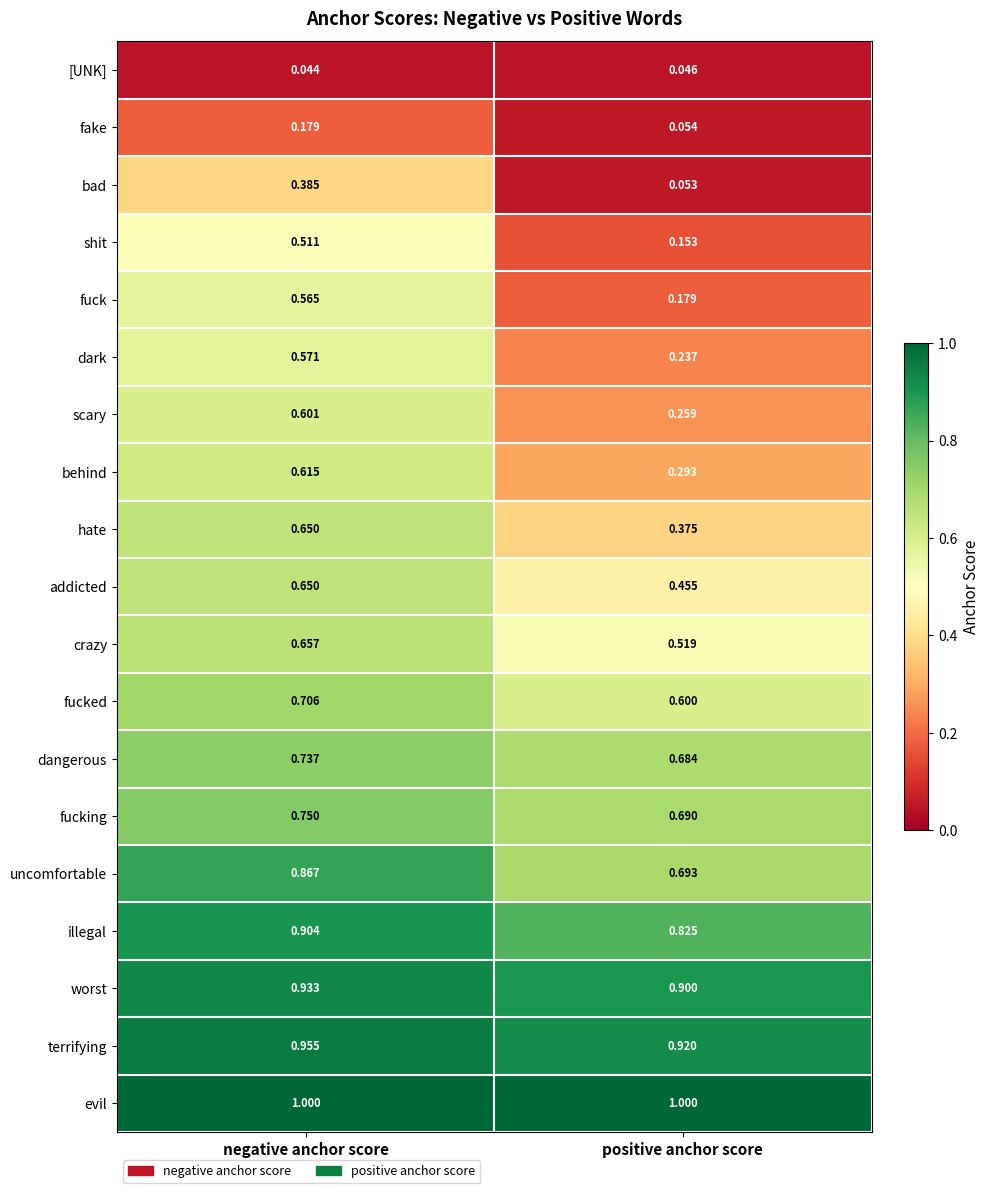

At which category is the sum across all series the highest?

negative anchor score